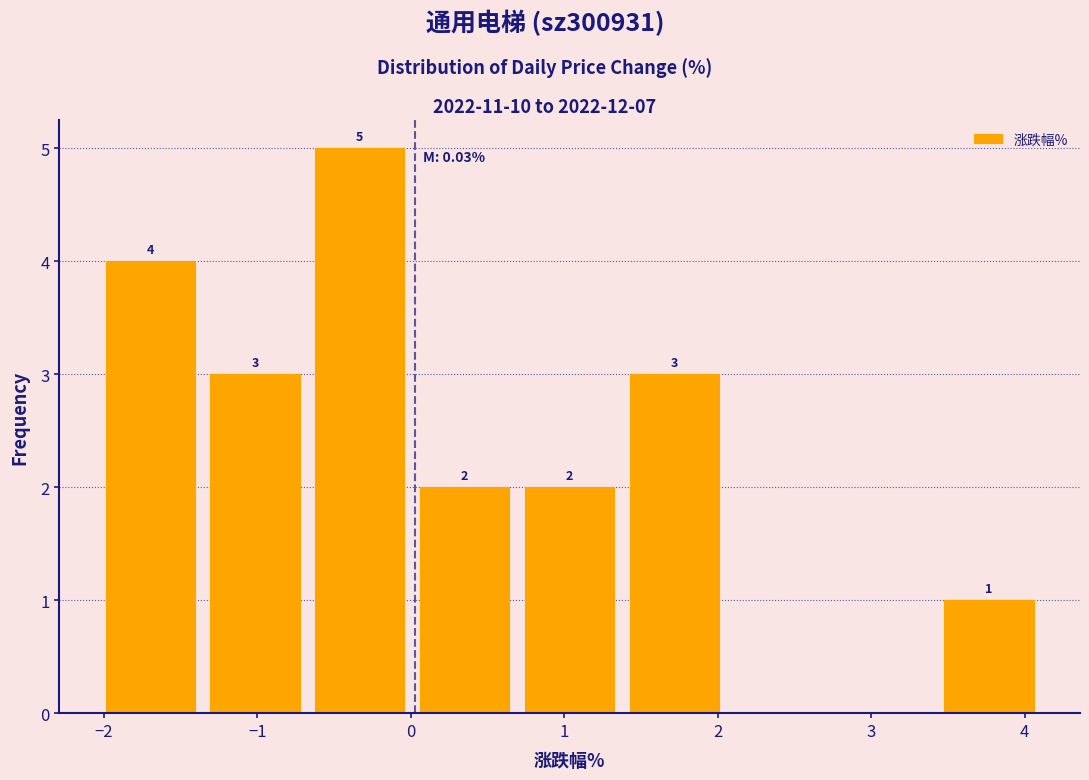

Over which range of the x-axis is the bar tallest?

-0.7 to 0.0